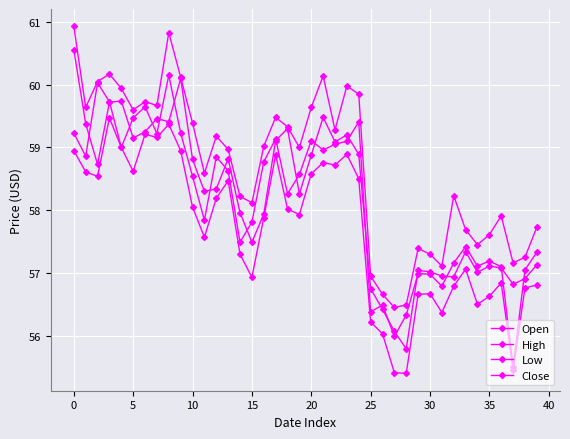

How many lines are shown in the chart?

4